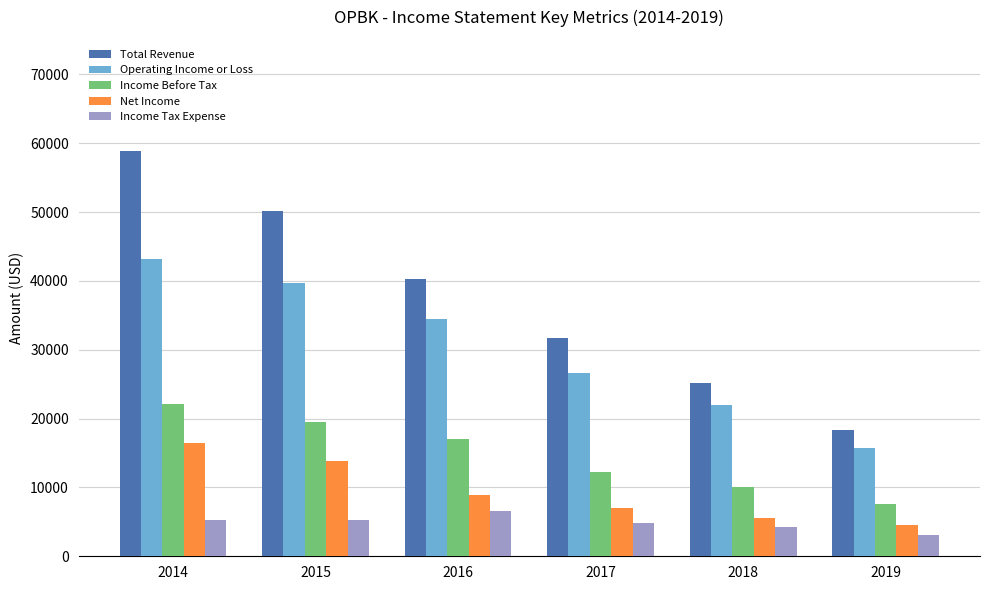

Which series has the largest total across all categories?

Total Revenue